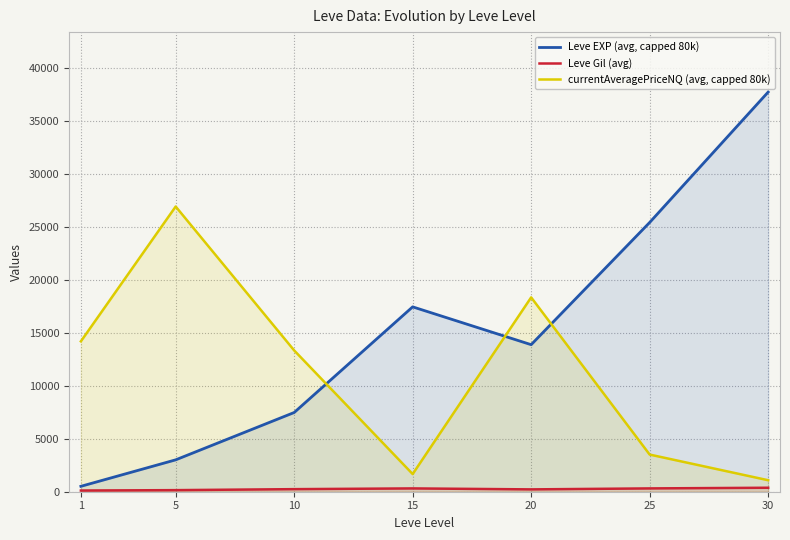

Rank the categories by Leve Gil (avg) value from highest to lowest.

30, 25, 15, 10, 20, 5, 1